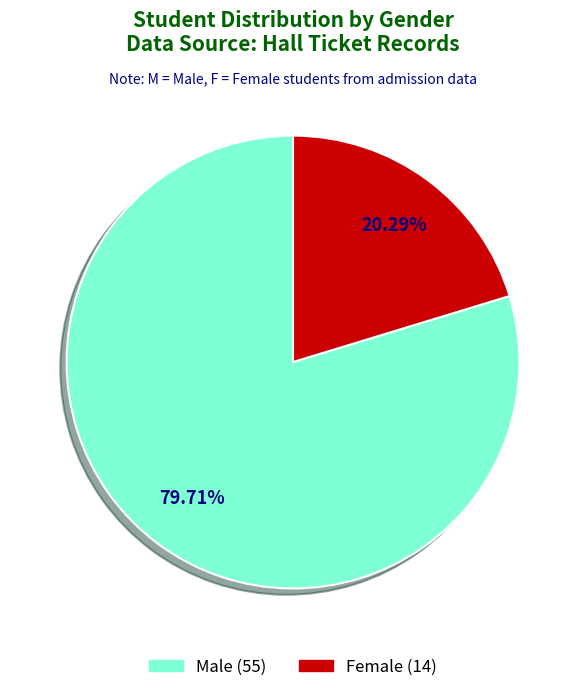

Does any single category account for the majority?

Yes